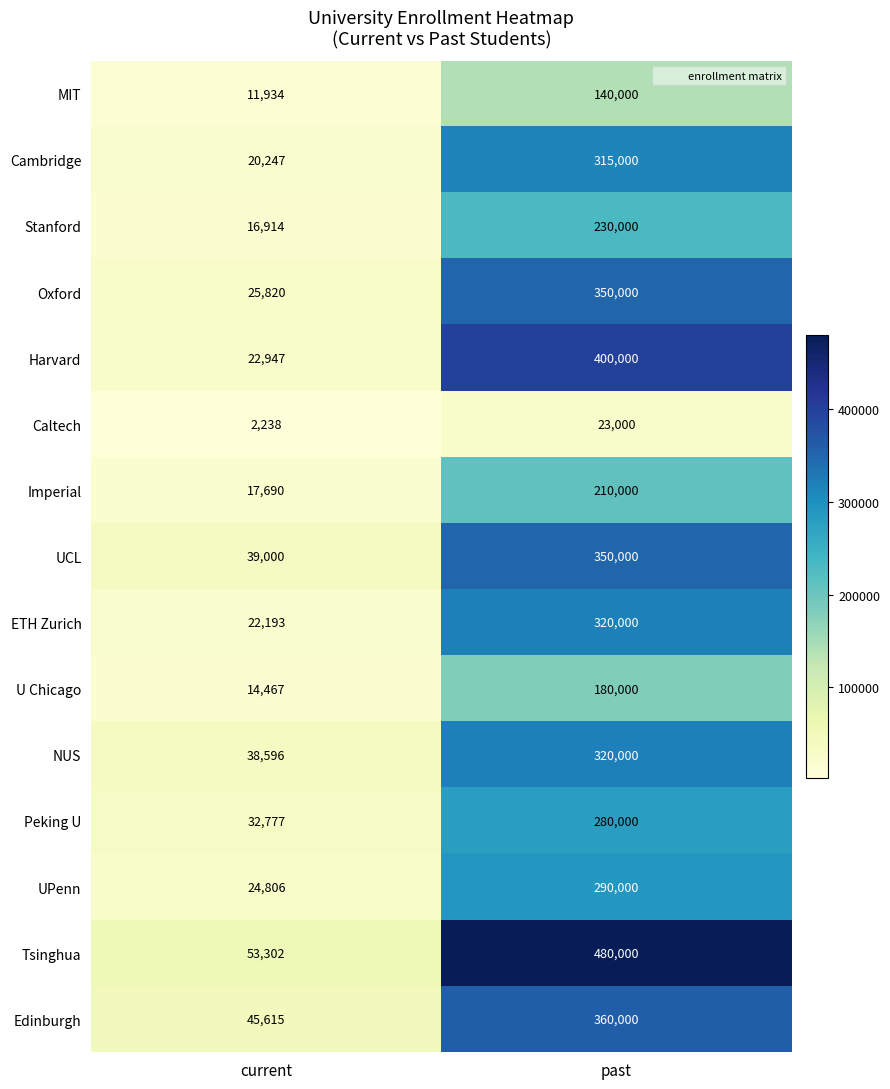

The value of U Chicago at past is 180000. True or false?

True